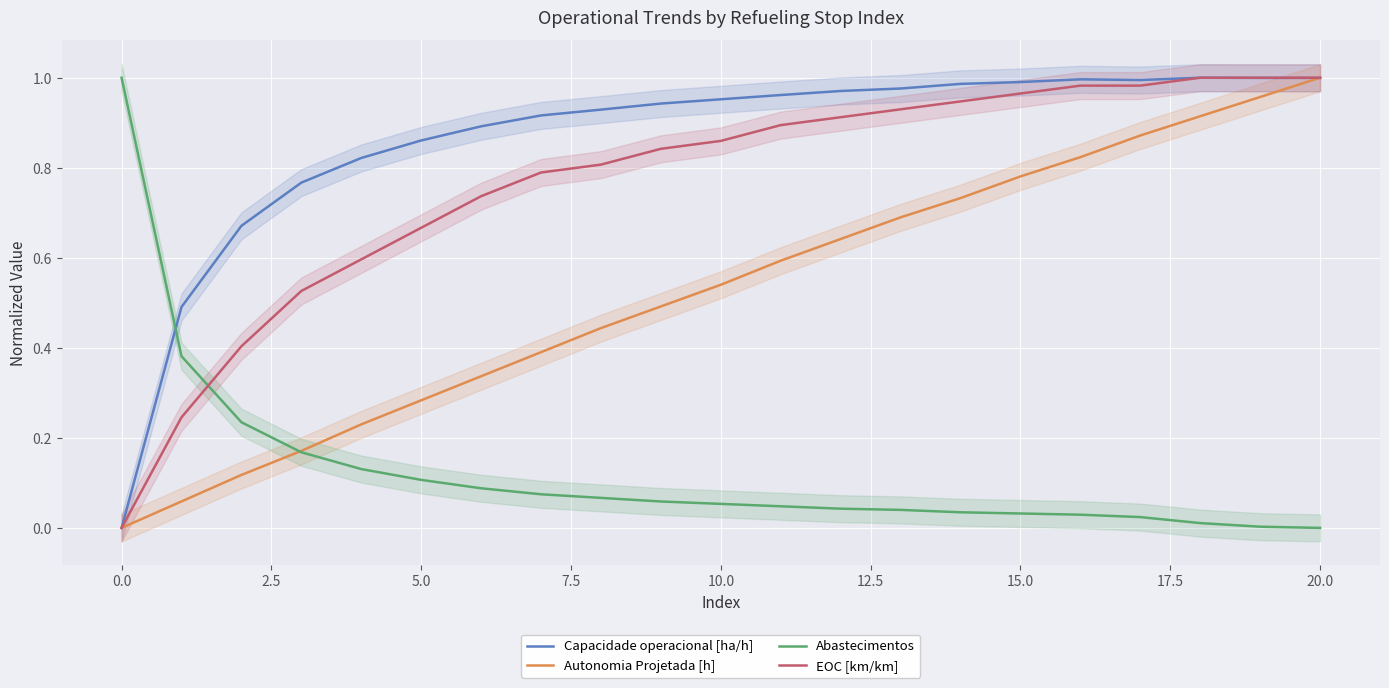

True or false: Abastecimentos and EOC [km/km] cross at least once.

True